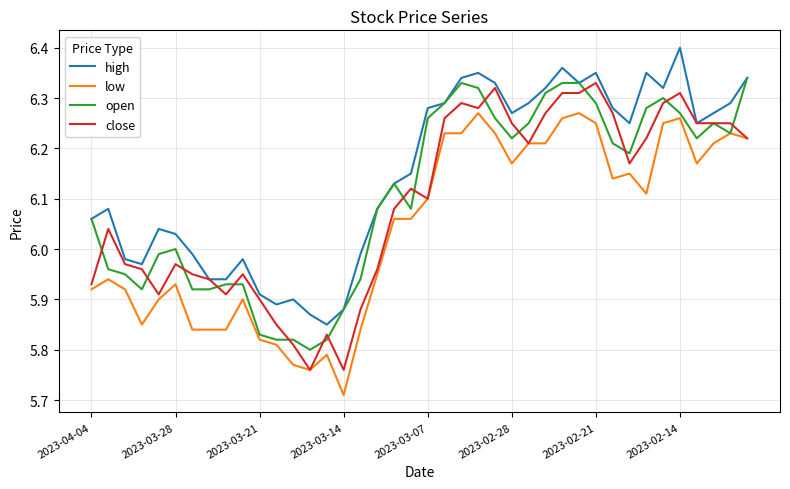

True or false: high and low cross at least once.

False